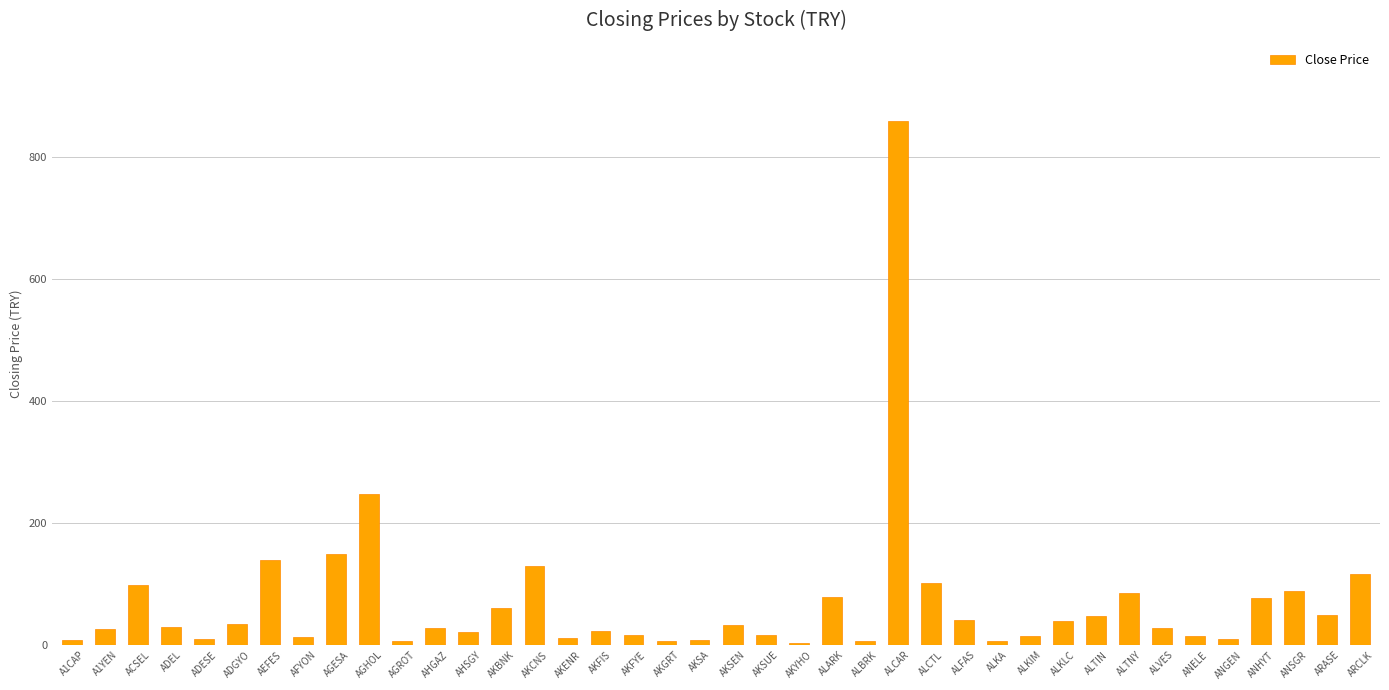

Where is the data nearest to the value 430?

AGHOL